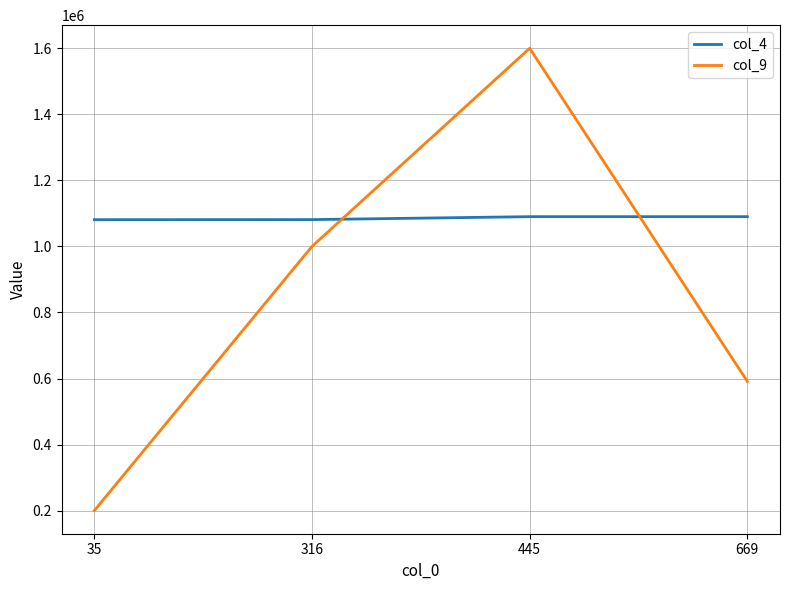

Which category has the highest value in the col_9 series?

445